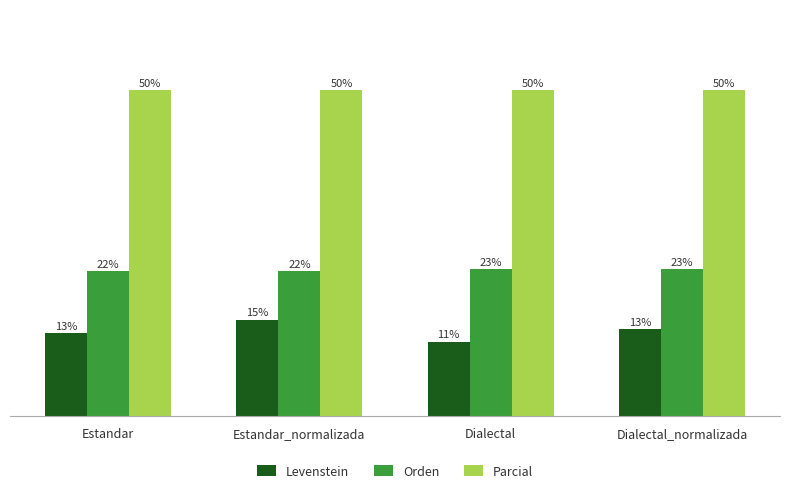

At Estandar, list the series in order from largest to smallest.

Parcial, Orden, Levenstein